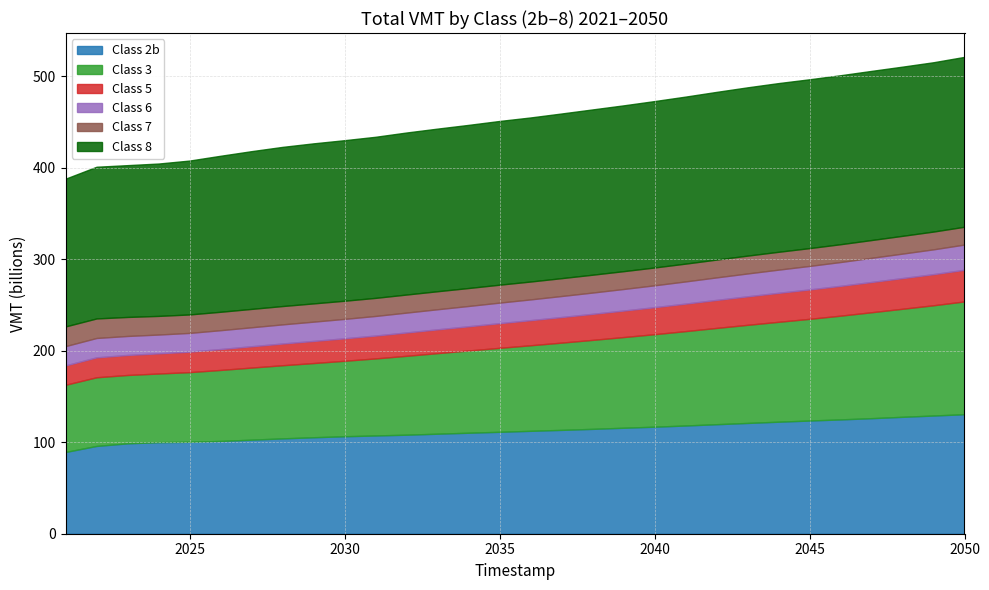

At which label is Class 3 closest to 98407984023?

2039